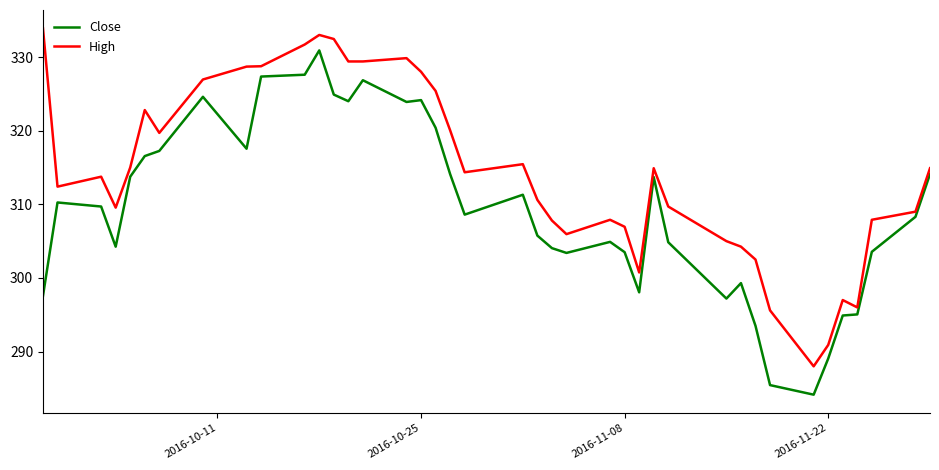

What is the difference between the maximum and minimum values in the High series?

45.9